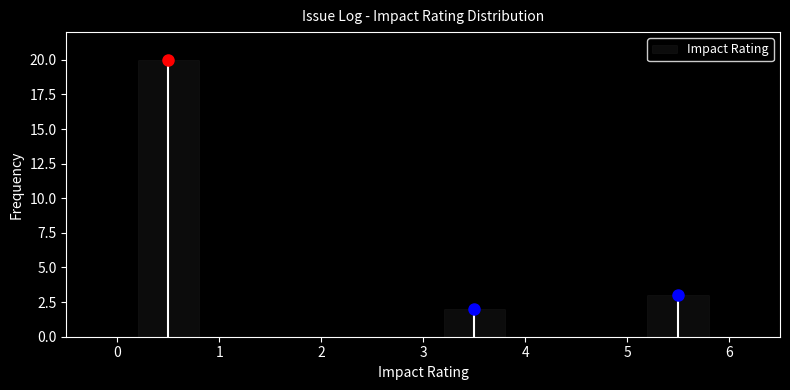

What is the height of the bar covering 3 to 4 on the x-axis? The values are not printed on the chart, so give them approximately, as read against the axis.

2